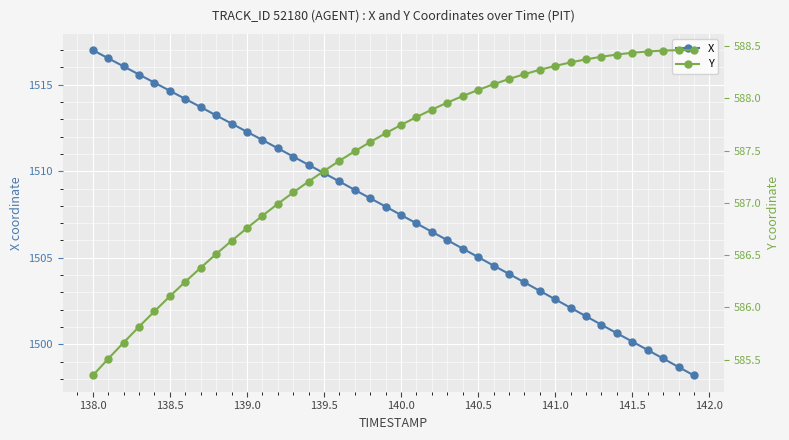

What is the lowest value of the X series?

1498.2